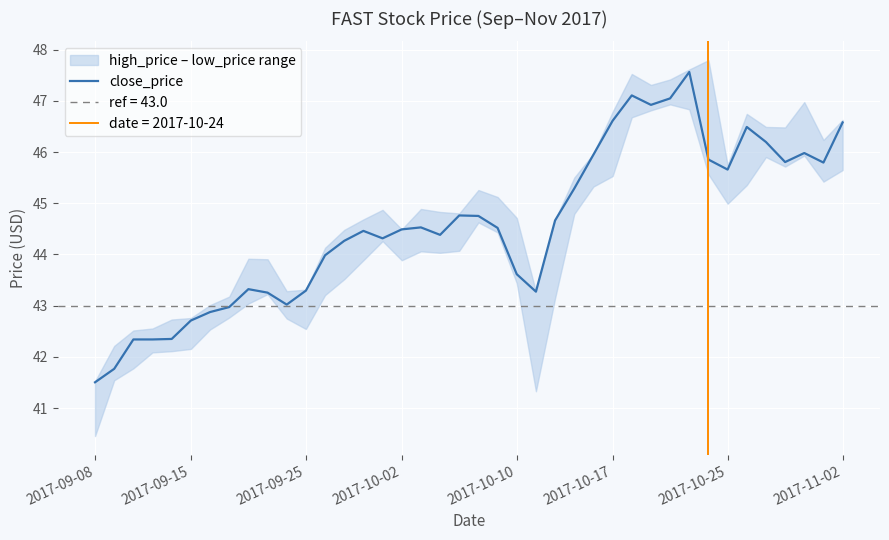

Is it true that close_price equals 46.6 at 2017-11-02?

True